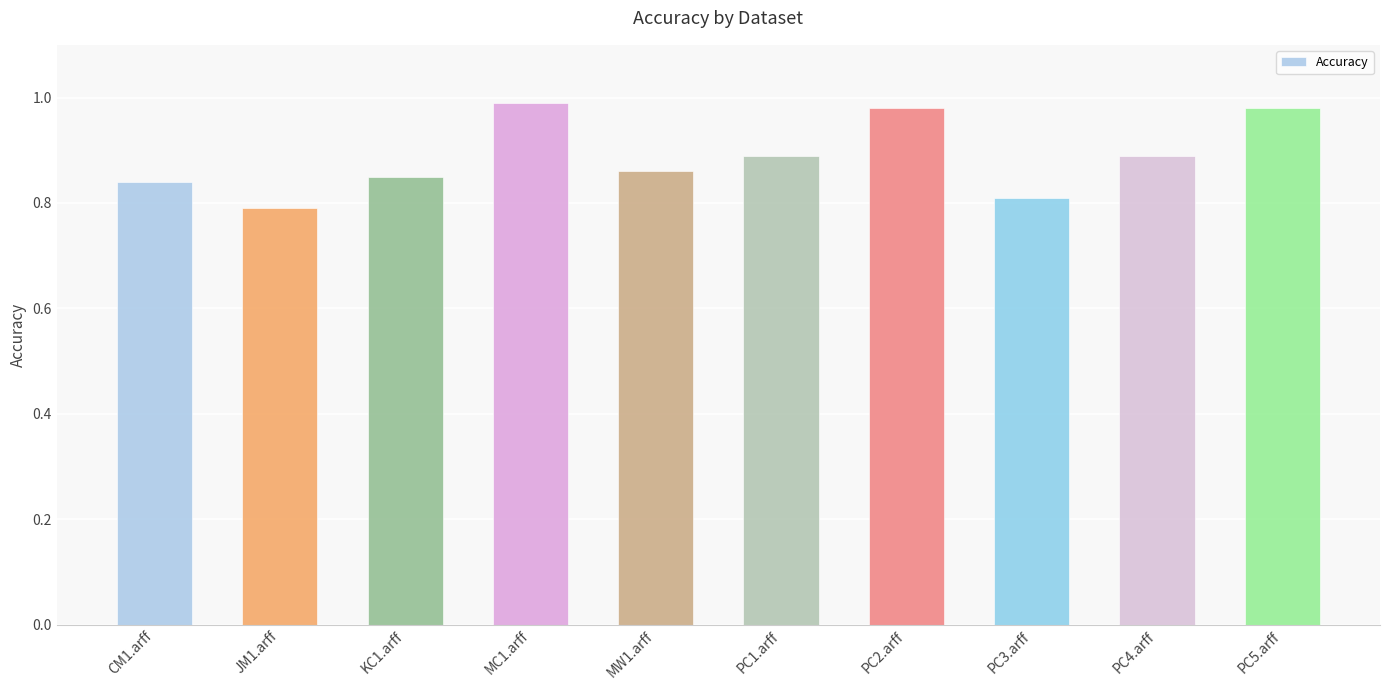

What is the change in value from KC1.arff to PC5.arff?

+0.1